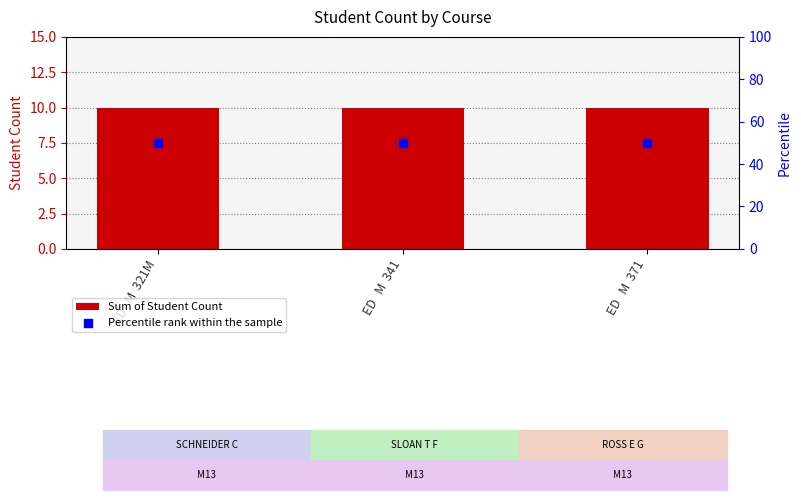

What are all the series names shown in the legend?

Sum of Student Count, Percentile rank within the sample